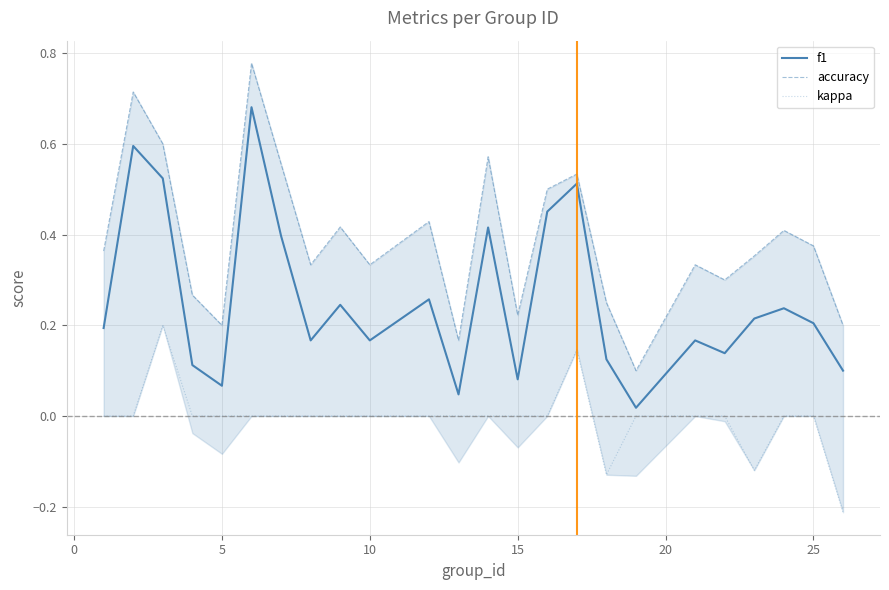

The value of kappa at 5 is -0.2. True or false?

False